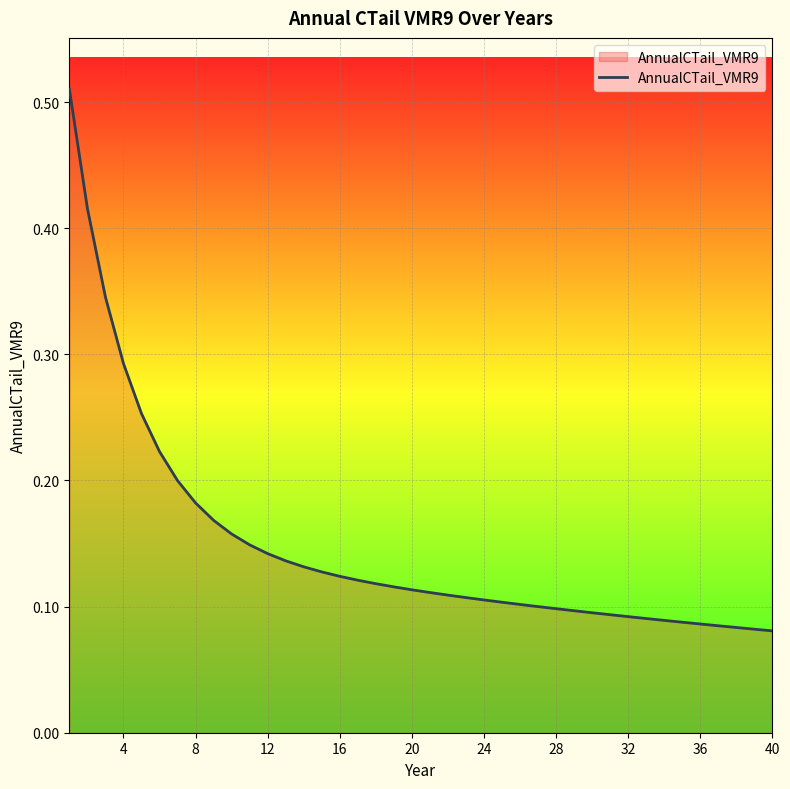

How many series are shown in this chart?

1